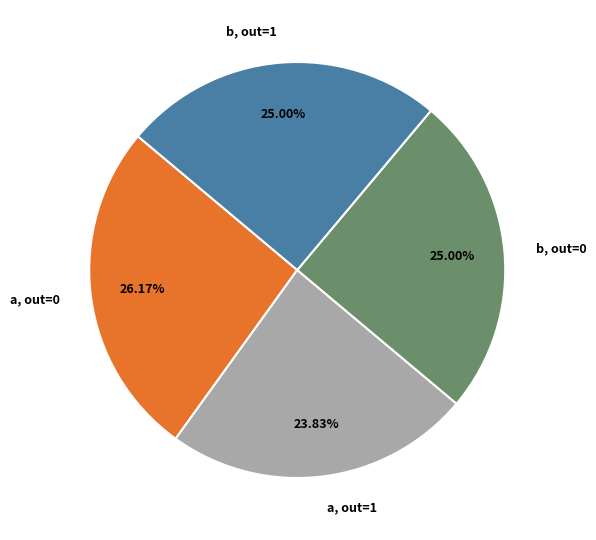

Is there a majority slice in this chart?

No